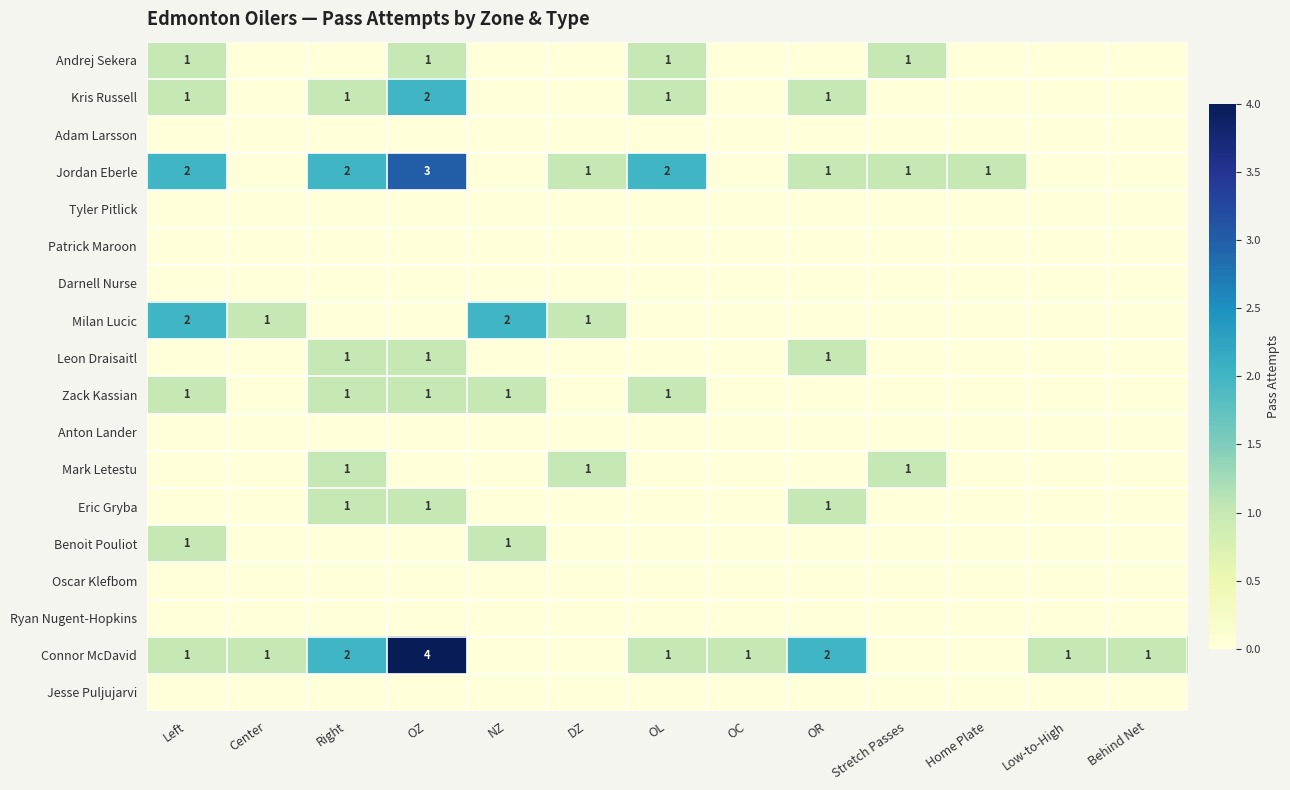

The value of Jordan Eberle at OZ is 3. True or false?

True